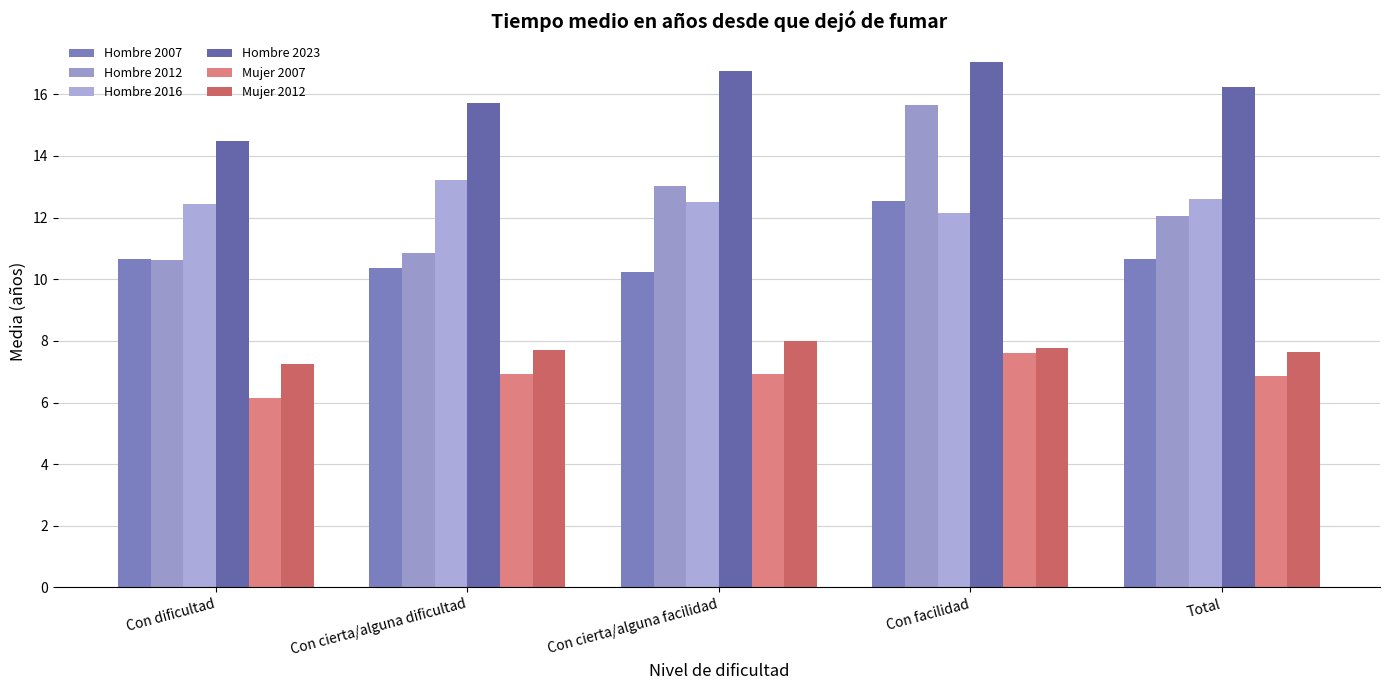

At how many categories does at least one series exceed 16?

3